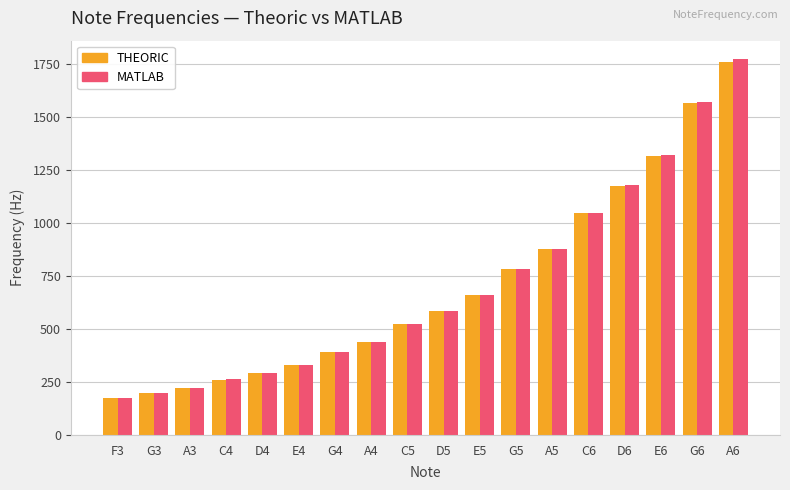

What is the difference between the maximum and minimum values in the THEORIC series?

1586